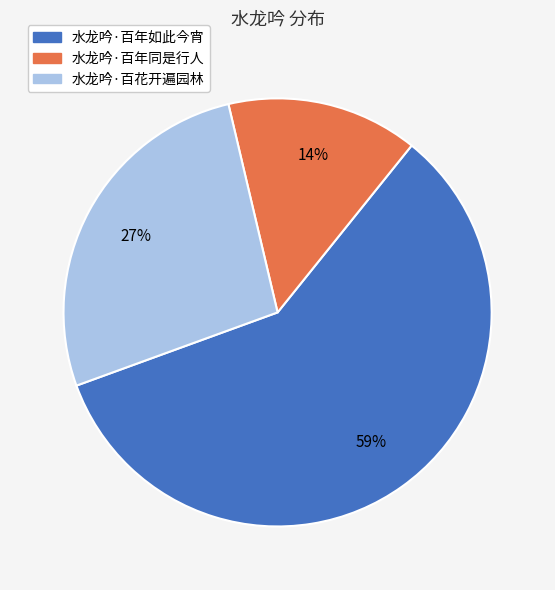

What is the smallest slice in the pie chart?

水龙吟·百年同是行人